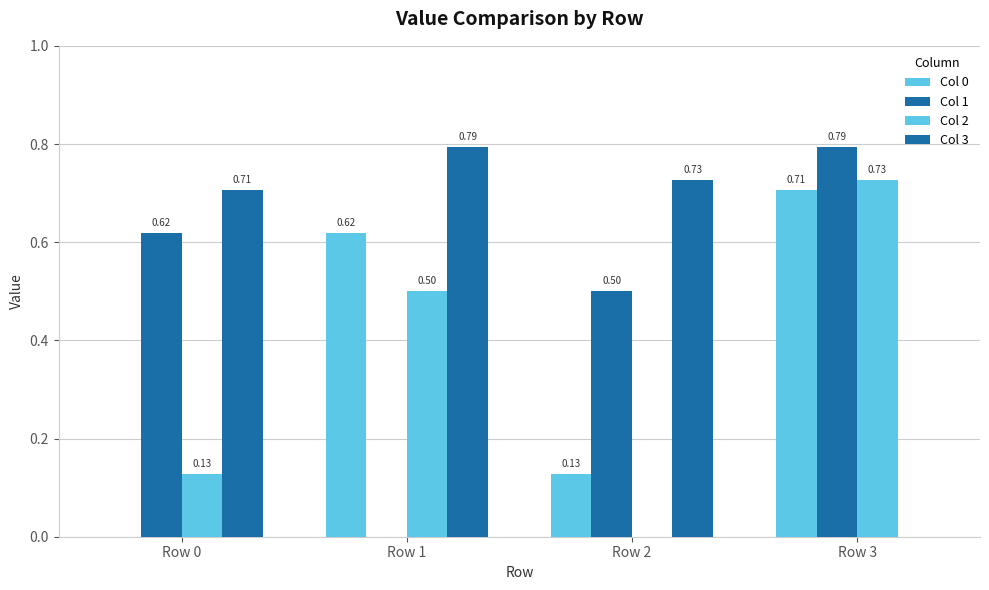

What is the sum of the Col 0 values at Row 1 and Row 0?

0.6